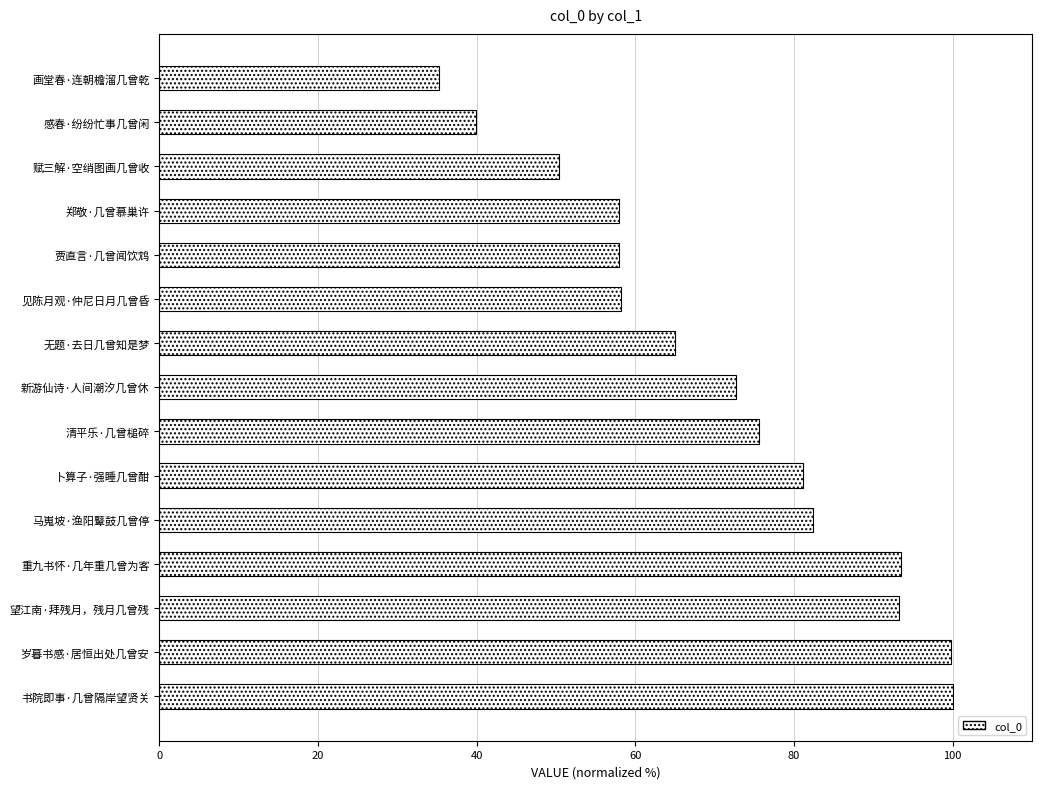

Read the value at 书院即事·几曾隔岸望贤关.

100.0